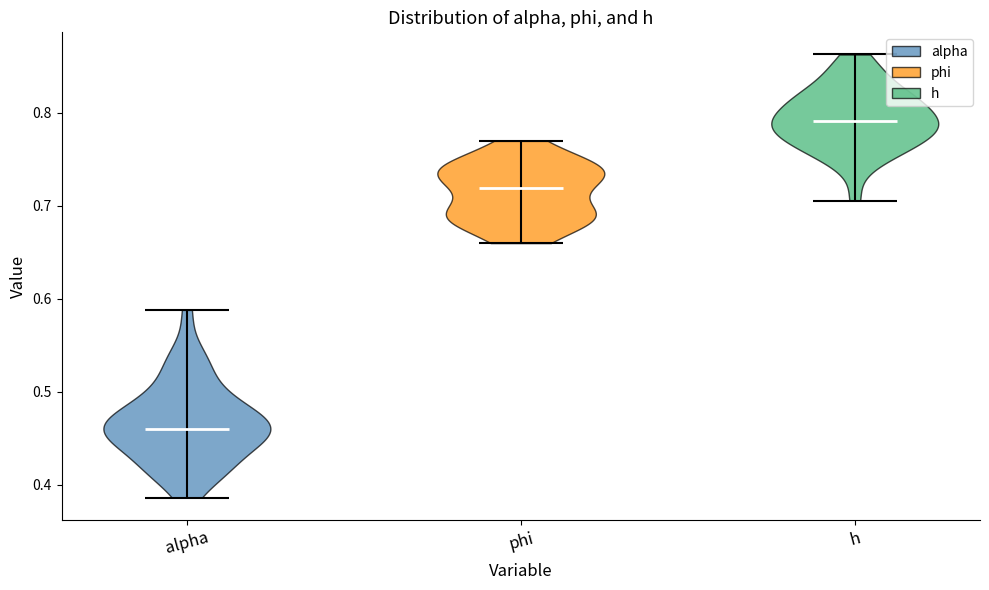

Reading left to right, read every violin against the y-axis: where its median line is, and the lowest and highest points it reaches. The values are not printed on the chart, so give them approximately, as read against the axis.

alpha: median line 0.46, lowest point 0.39, highest point 0.59
phi: median line 0.72, lowest point 0.66, highest point 0.77
h: median line 0.79, lowest point 0.71, highest point 0.86